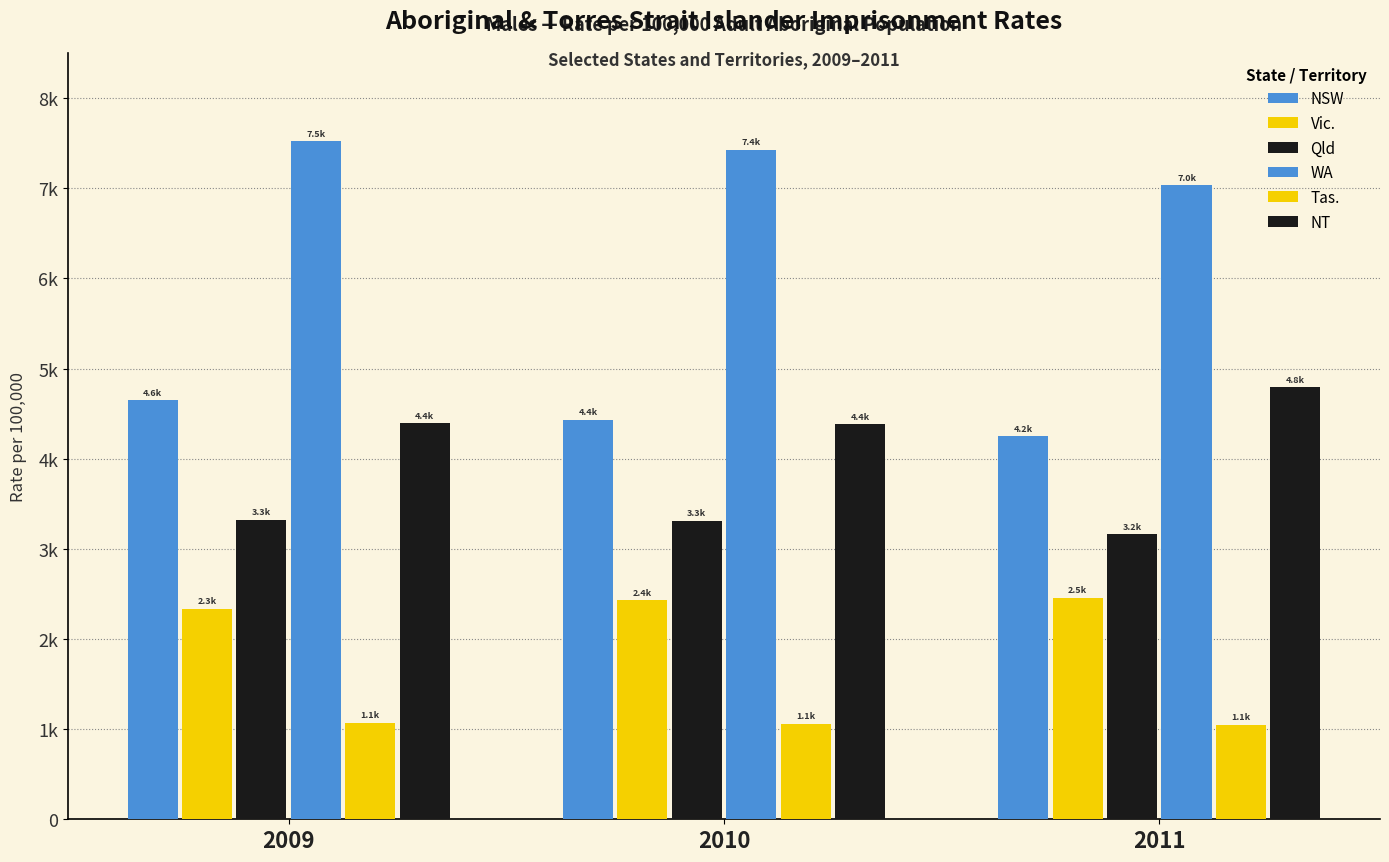

Are the bars grouped side by side (vs. stacked)?

Yes